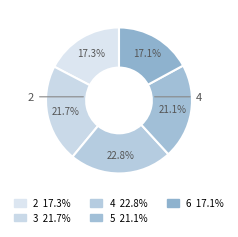

To the nearest percent, what is the difference between the 5 and 3 slice percentages?

1%